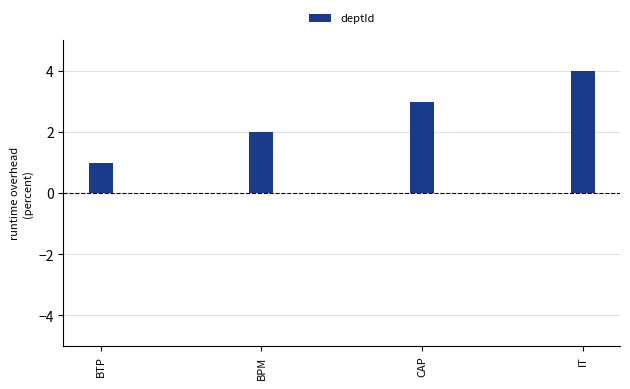

What is the sum of the values at IT and BPM?

6